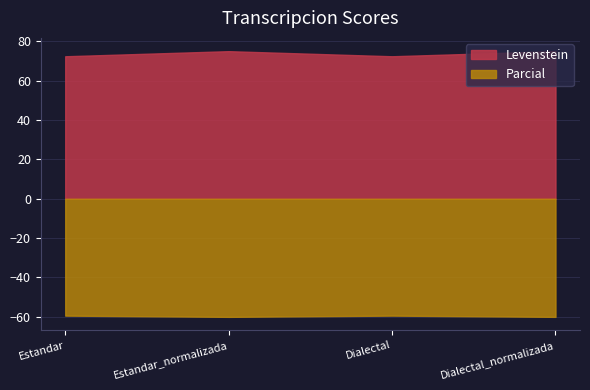

The value of Parcial at Dialectal_normalizada is 134.5. True or false?

False